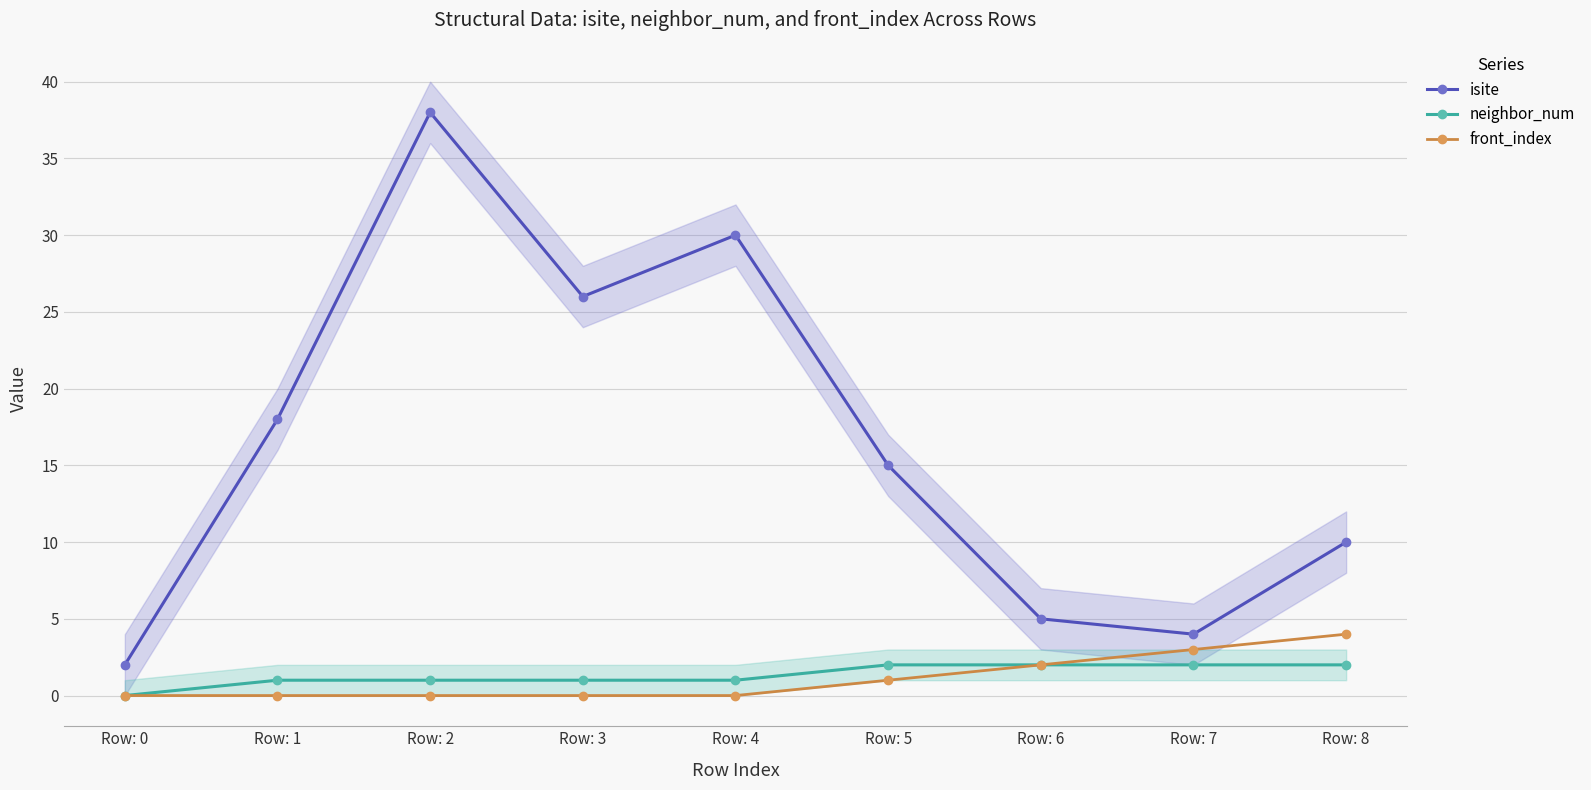

In isite, how many points are higher than both neighbors (excluding endpoints)?

2